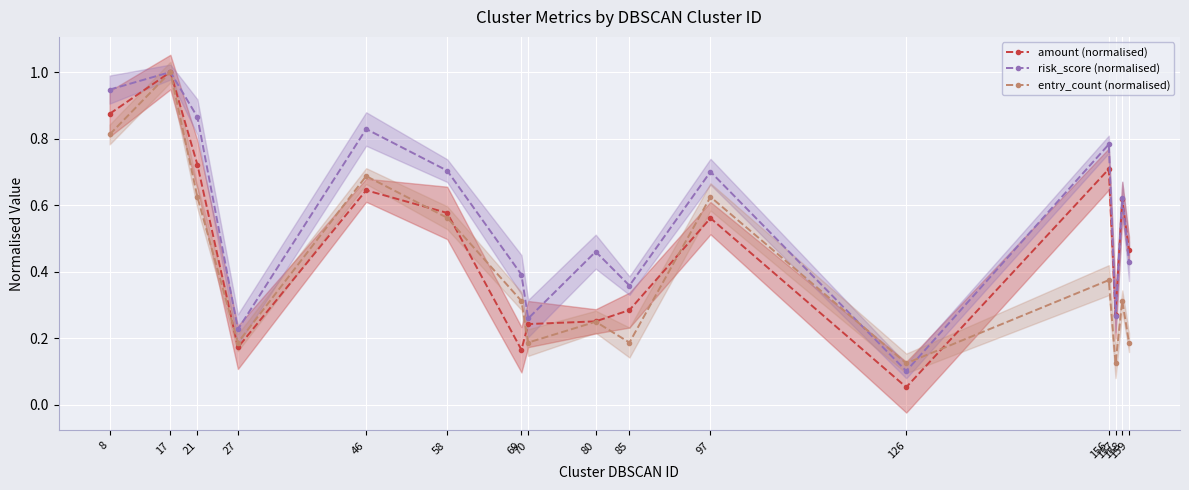

Is this an area chart (filled region under the line)?

No